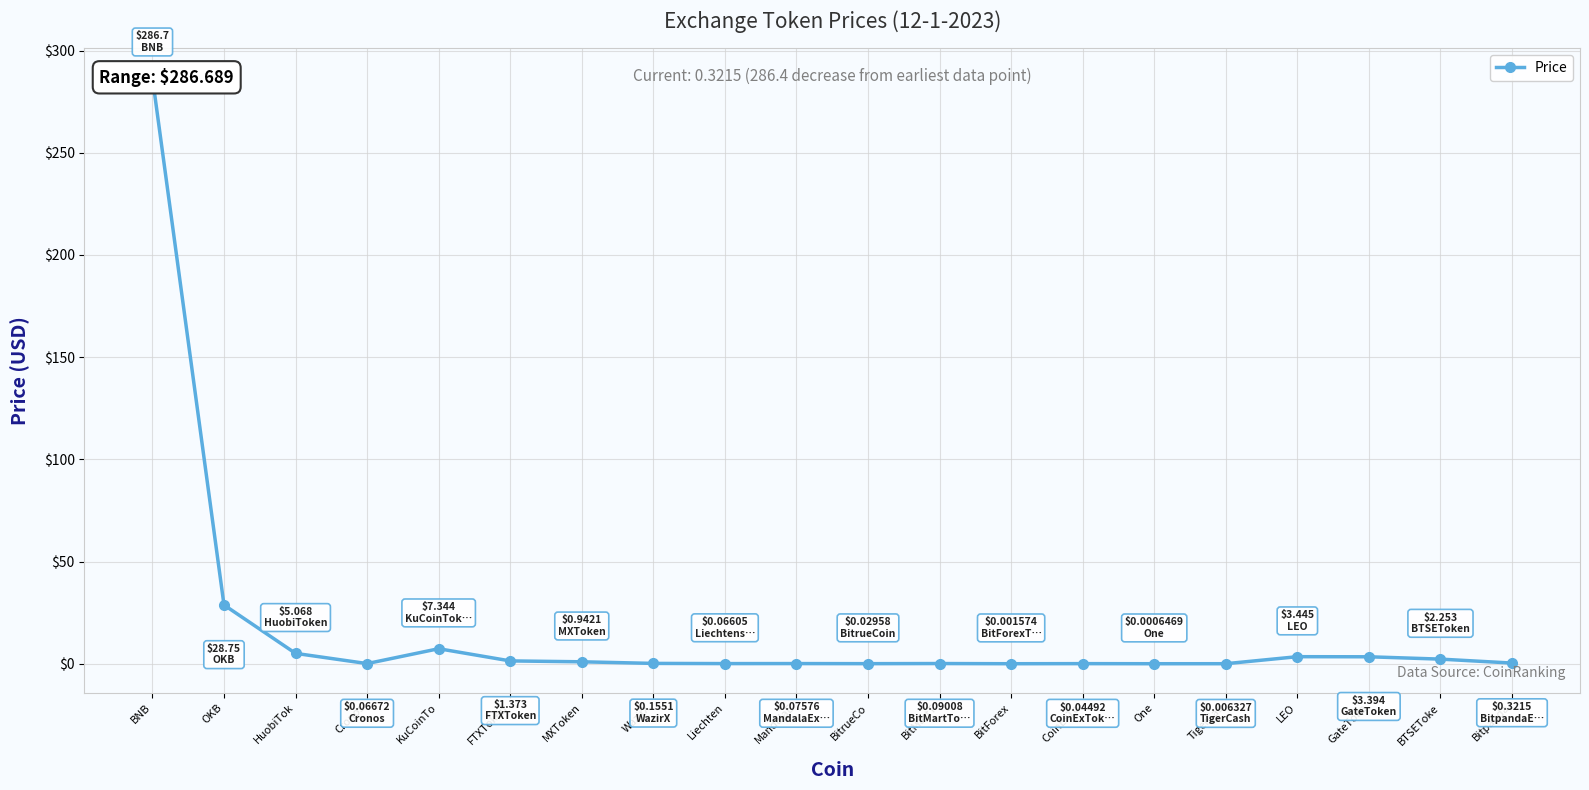

What is the approximate value at LEO?

3.4